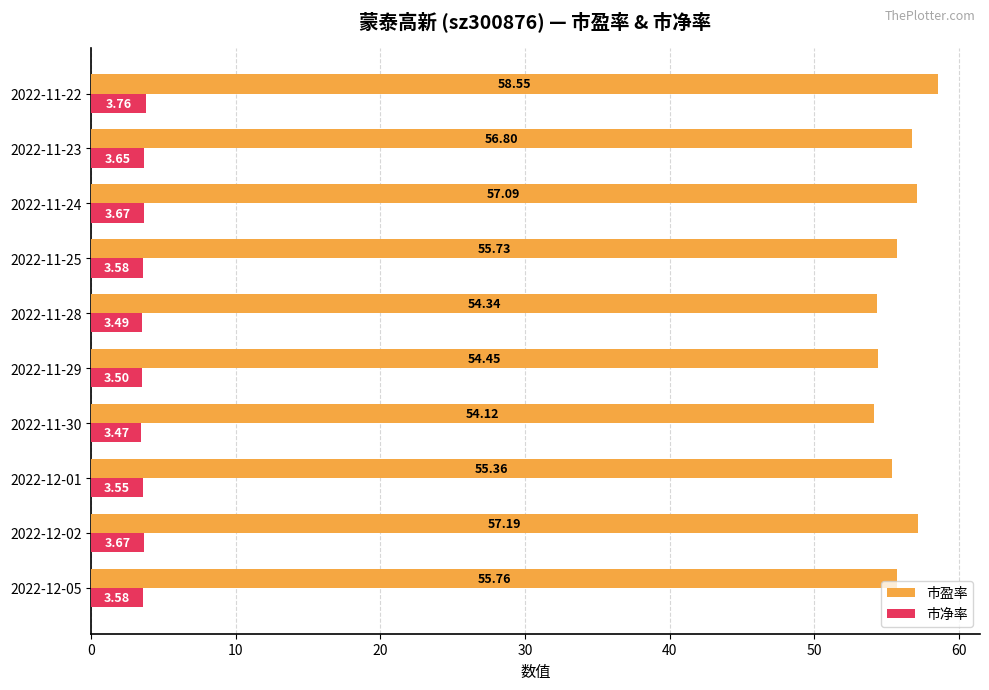

Count the number of data series in this chart.

2